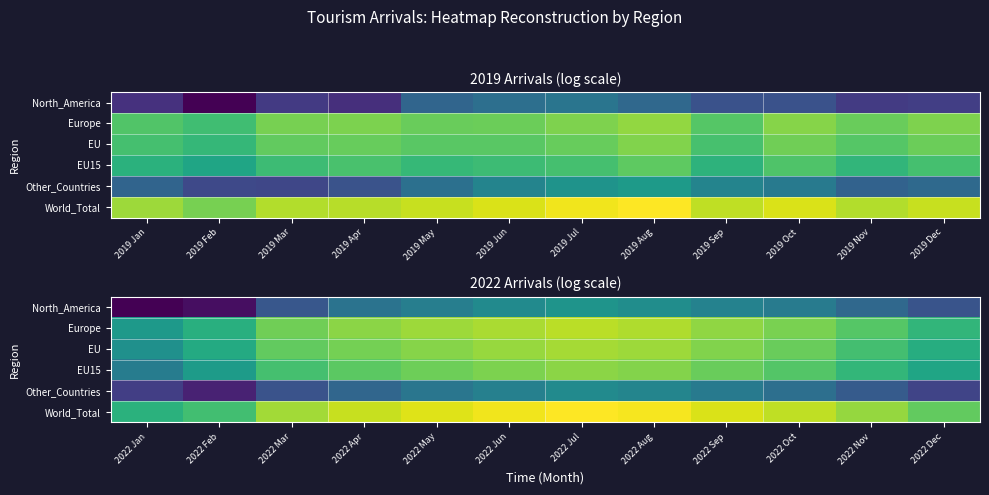

Which series changed the most between 2022 Jan and 2022 Aug?

North_America